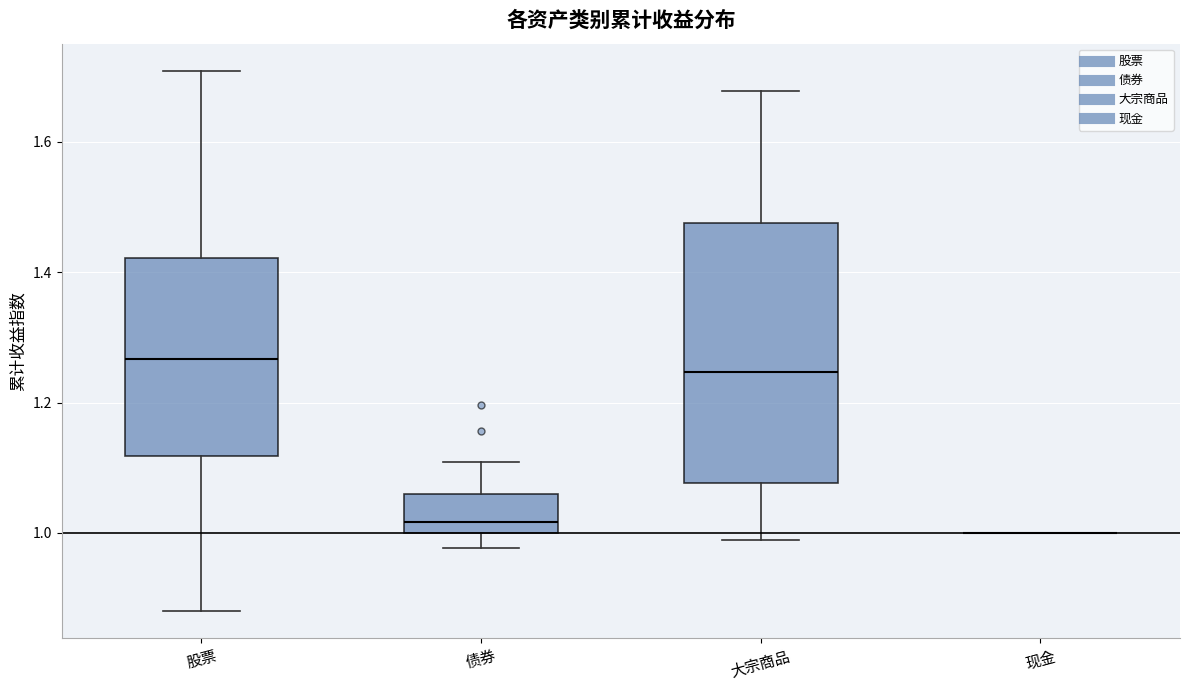

Reading left to right, read every box against the y-axis: the position of its median line, the range the box covers, and the ends of its whiskers. The values are not printed on the chart, so give them approximately, as read against the axis.

股票: median 1.26, box 1.12 to 1.42, whiskers 0.88 to 1.70
债券: median 1.02, box 1.00 to 1.06, whiskers 0.98 to 1.10
大宗商品: median 1.24, box 1.08 to 1.48, whiskers 0.98 to 1.68
现金: box collapsed to a line at 1.00, whiskers 1.00 to 1.00